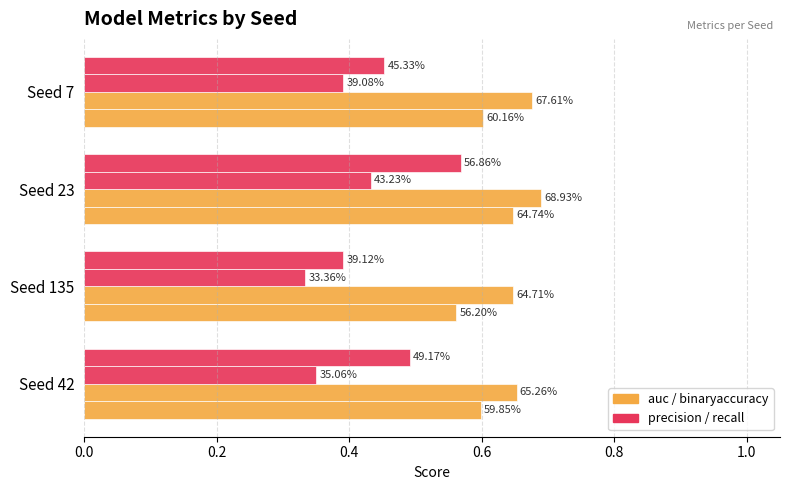

The value of auc at Seed 23 is 0.6. True or false?

True